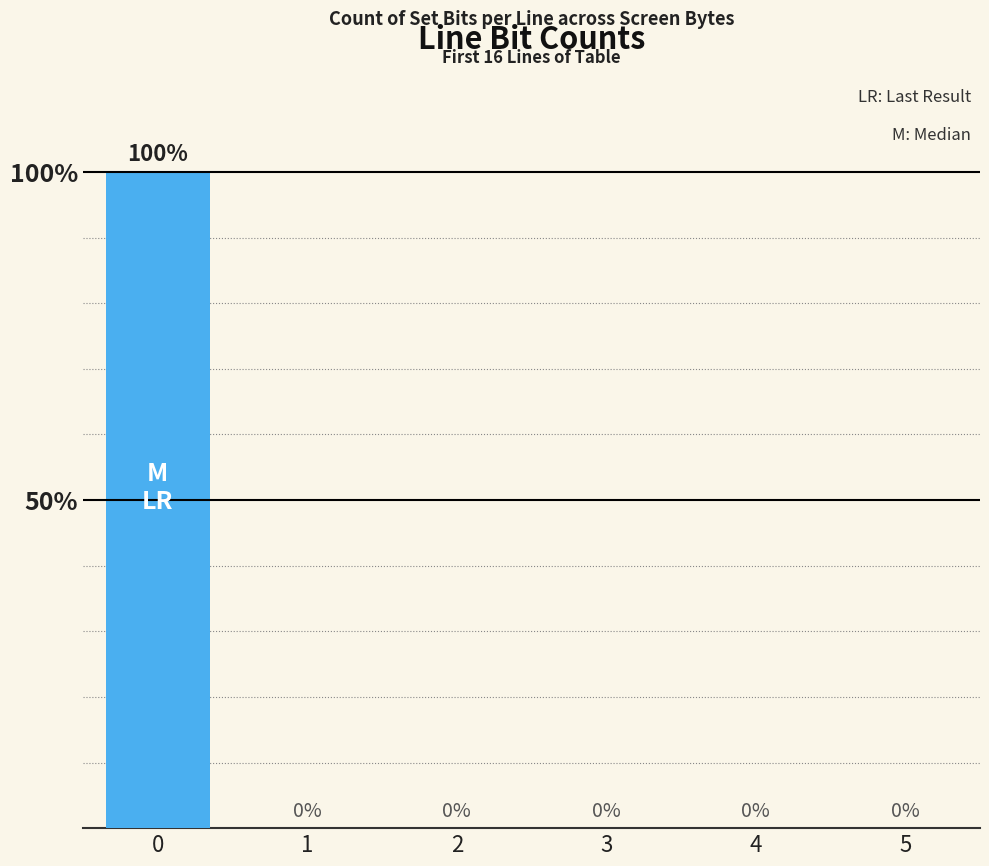

Are the bars horizontal?

No